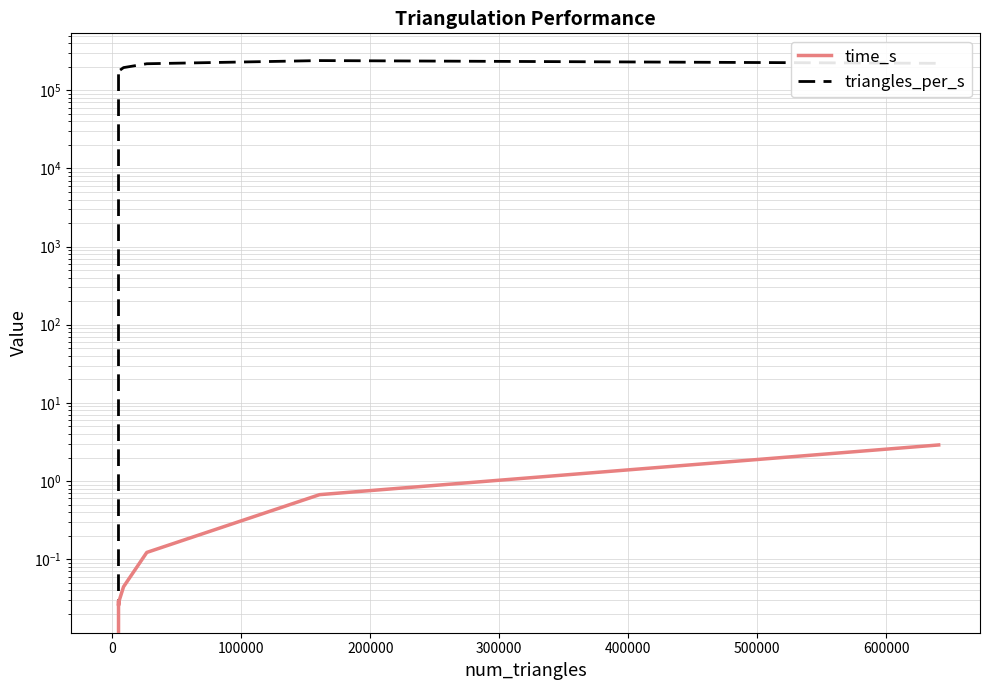

What is the total value across all series at 100000?

162828.5